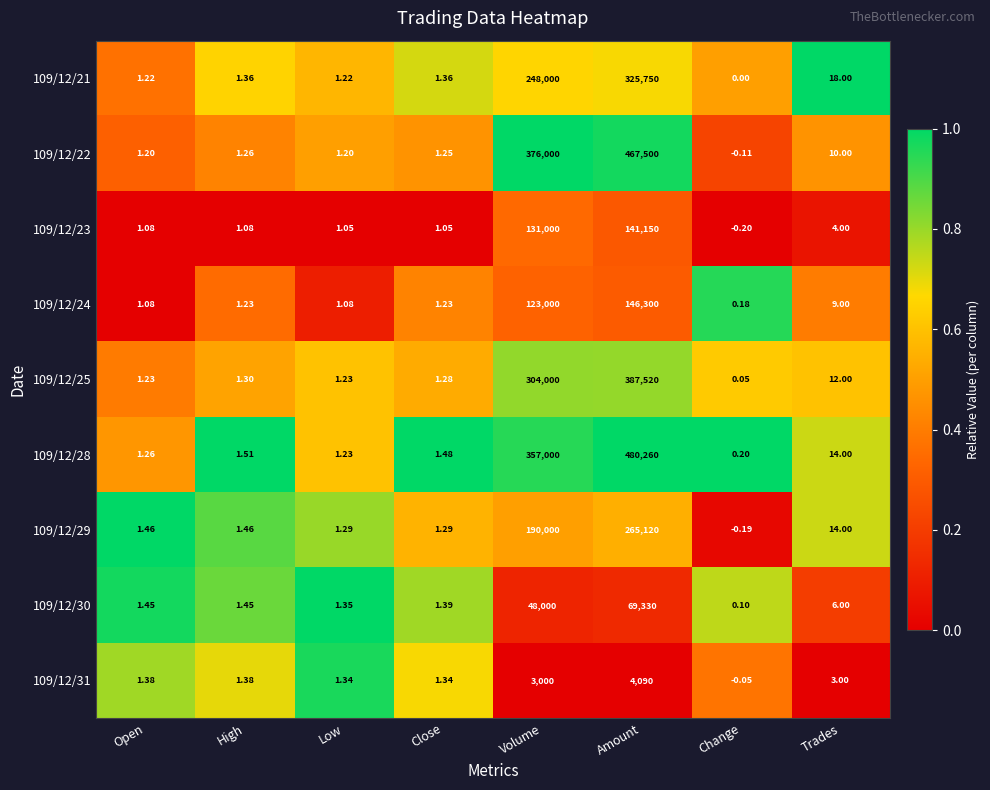

Where does the 109/12/30 series first go above 1?

Open